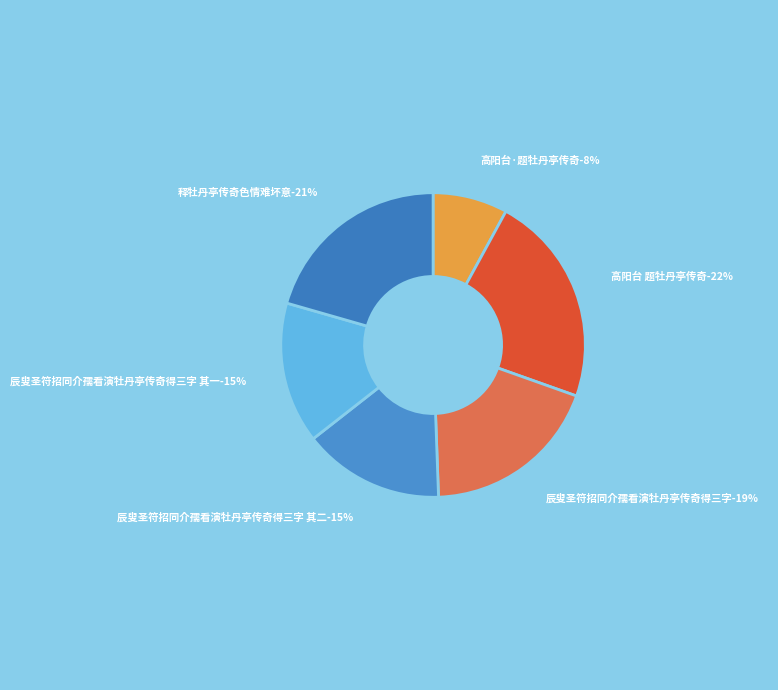

How many segments does this pie chart have?

6